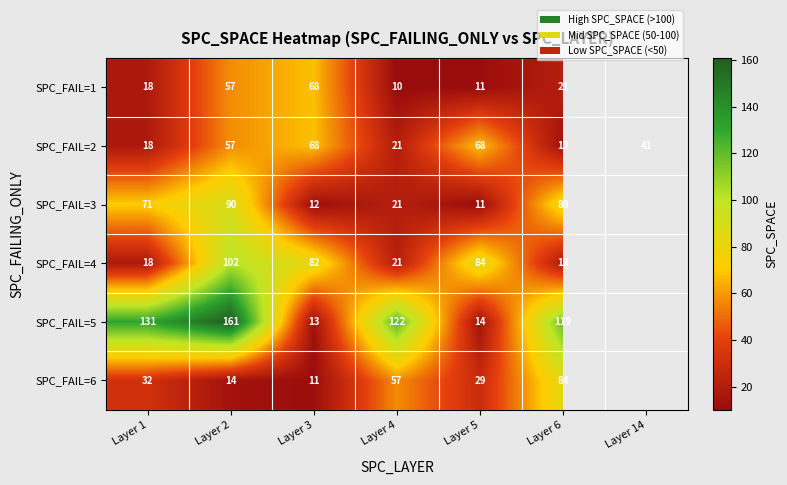

What is the total value across all series at Layer 6?

335